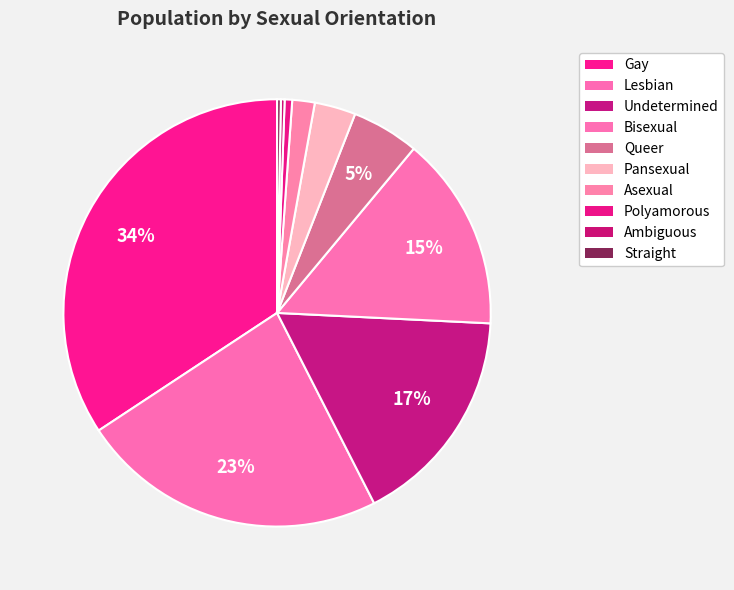

Count the number of slices in the pie.

10